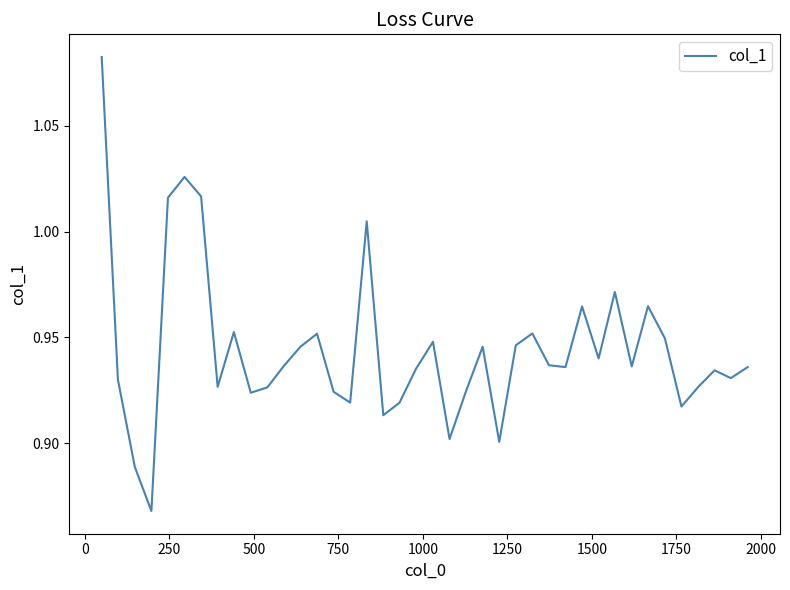

How many lines are shown in the chart?

1